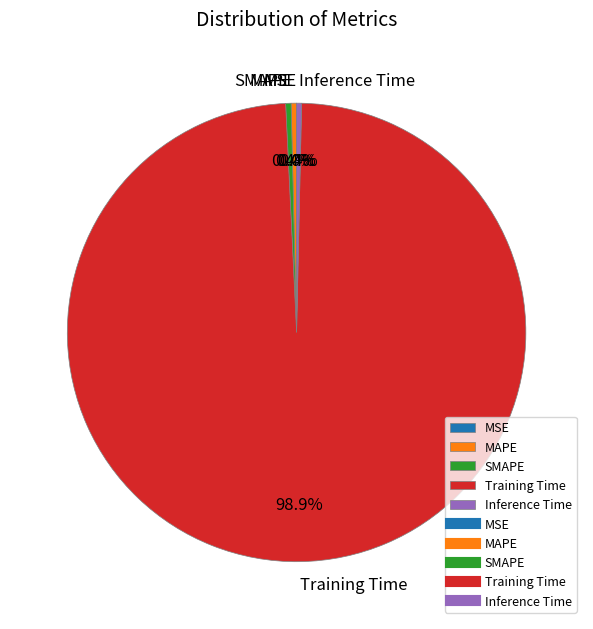

Which slice is the largest?

Training Time